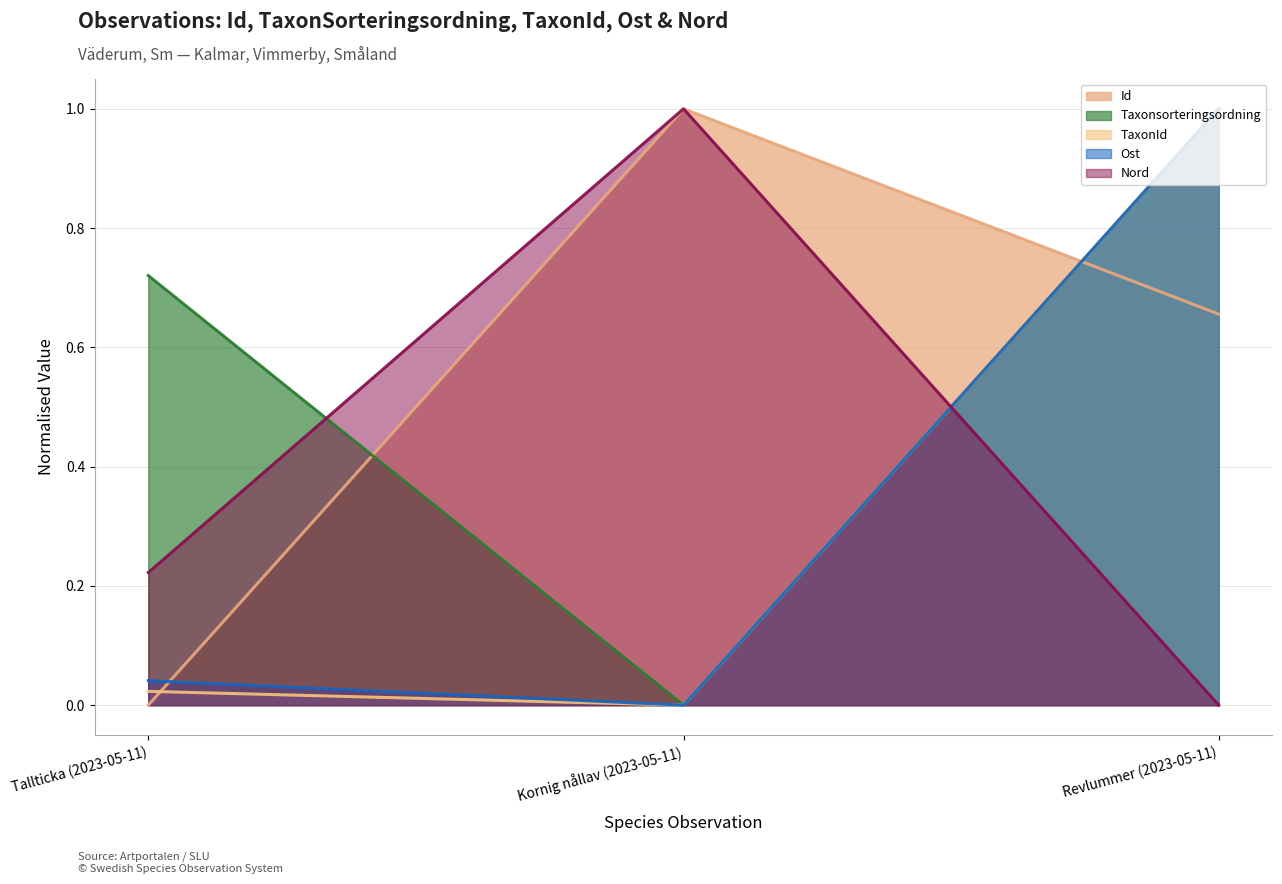

Between Tallticka (2023-05-11) and Kornig nållav (2023-05-11), which series saw the biggest shift?

Id